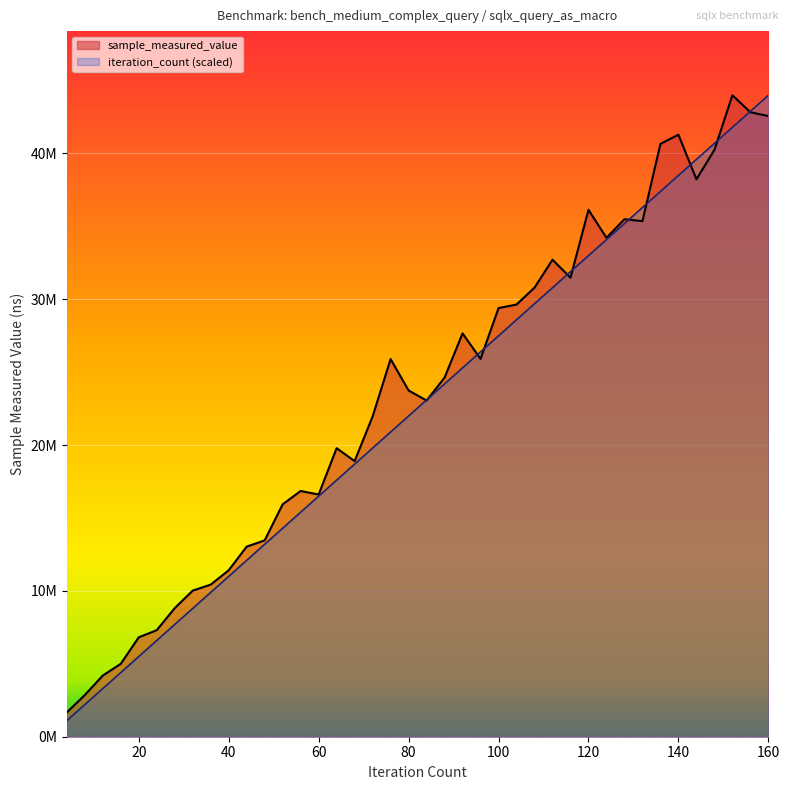

Does the chart display data point markers on the line(s)?

No